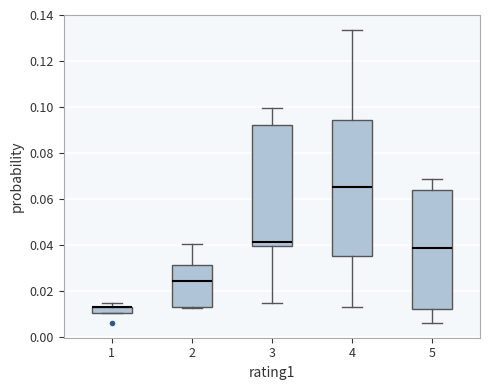

Comparing the boxes themselves (not the whiskers), which one is the tallest?

4